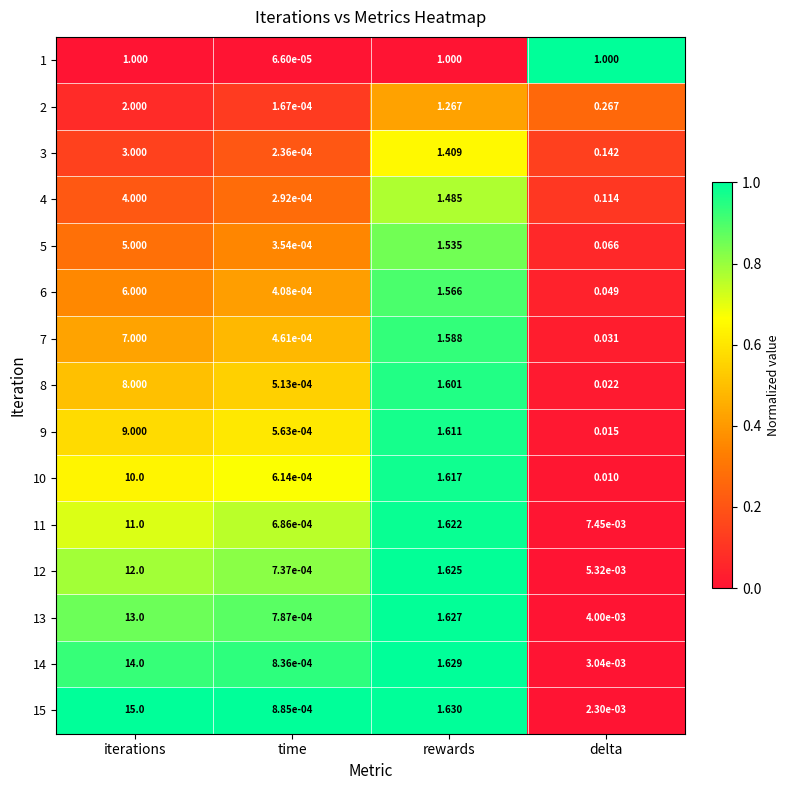

At which label is 7 closest to 3?

rewards